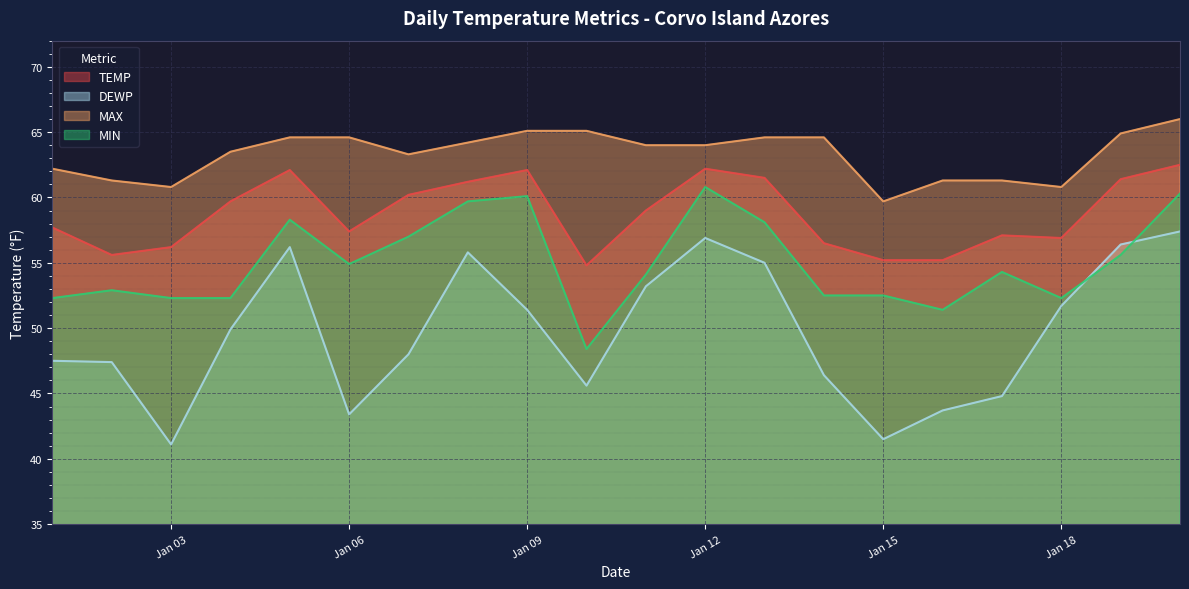

How many data points does each series have?

20